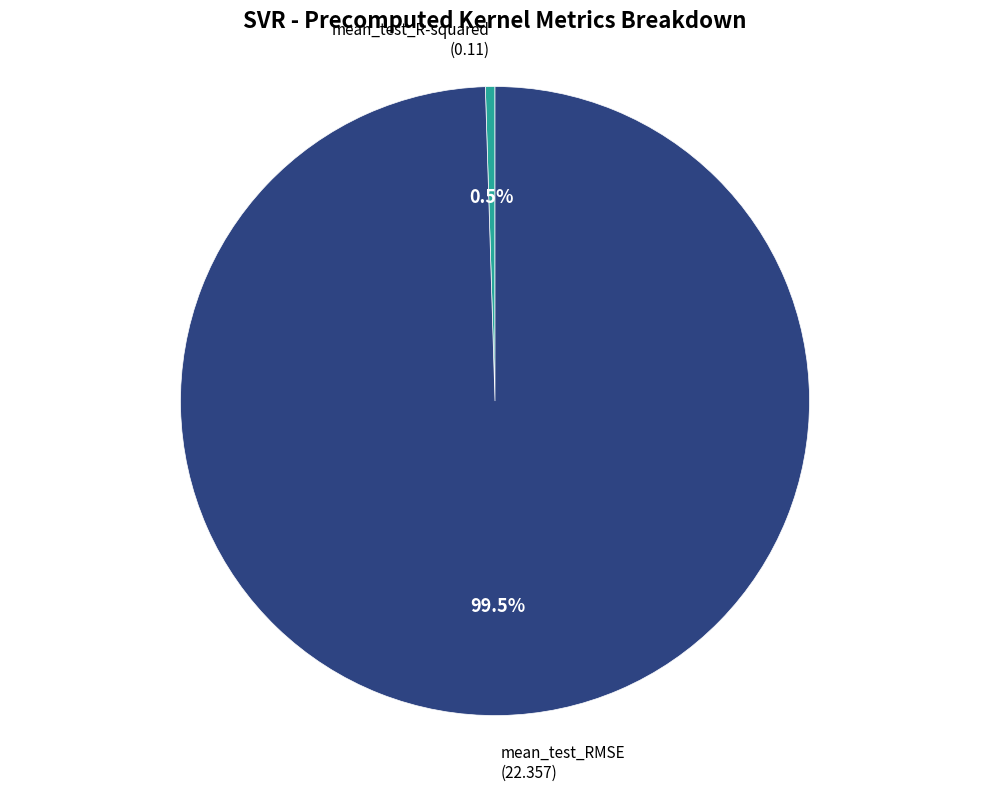

How many slices are in this pie chart?

2